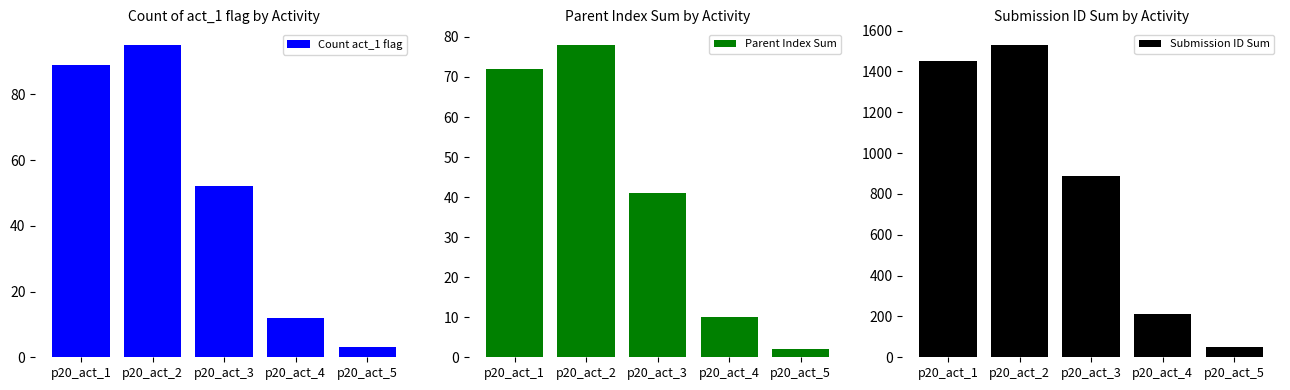

What is the value of the Parent Index Sum bar at the 2nd from the left?

78